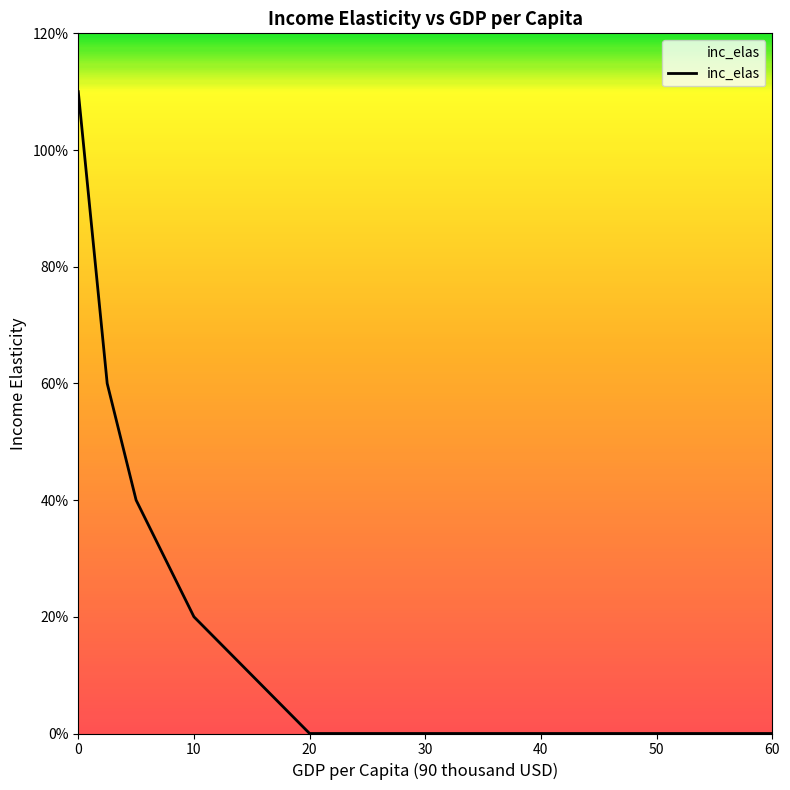

Does the chart have visible grid lines?

No